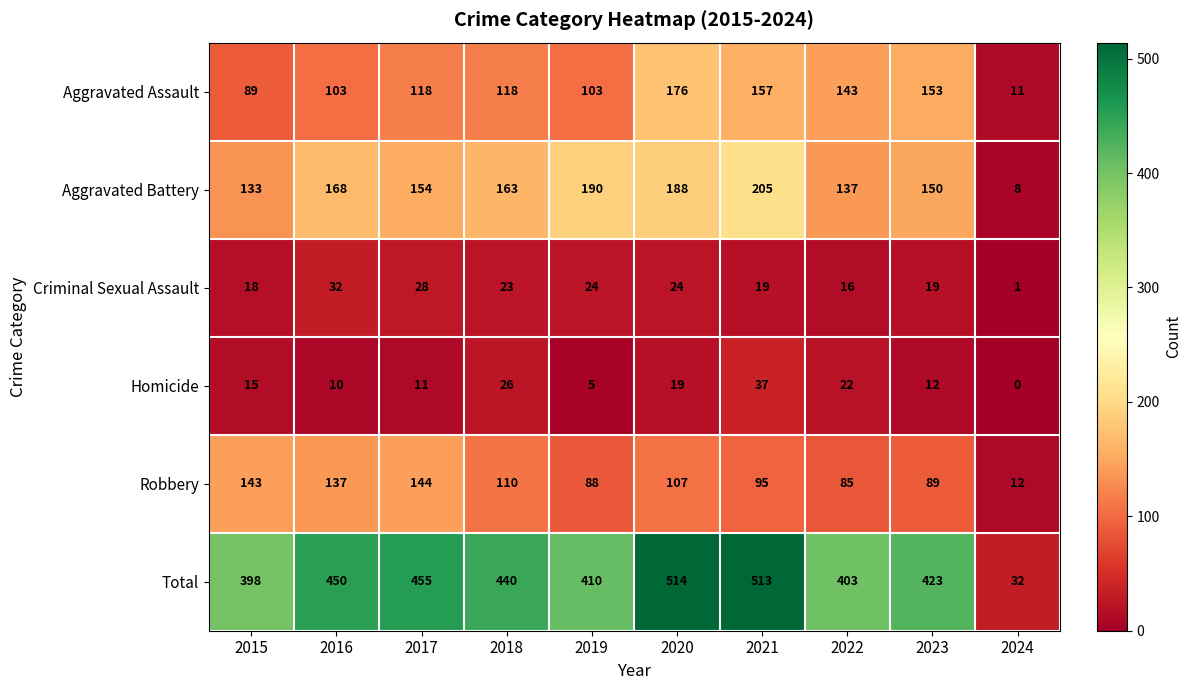

Is it true that Aggravated Battery equals 205 at 2021?

True